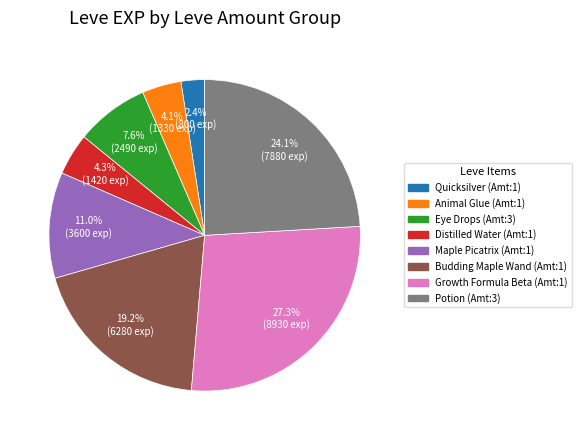

To the nearest percent, what is the average slice percentage?

12%